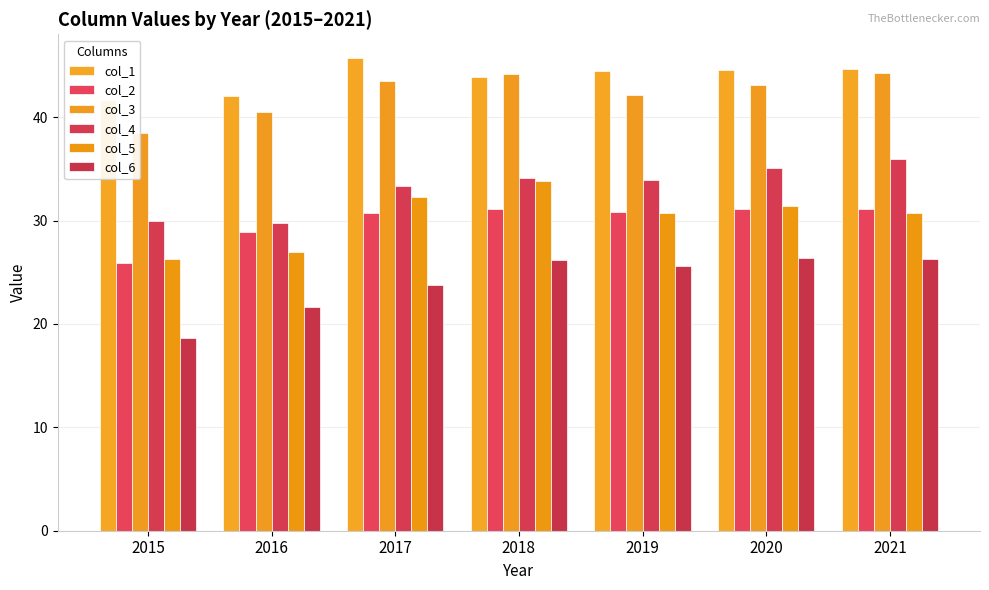

How many data points in col_1 are less than 44?

3